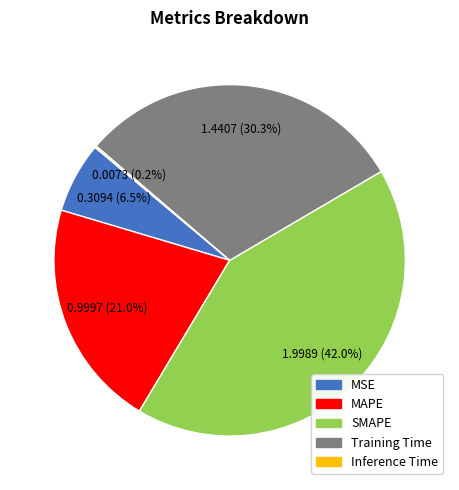

What is the ratio of the value at MSE to the value at SMAPE?

0.2